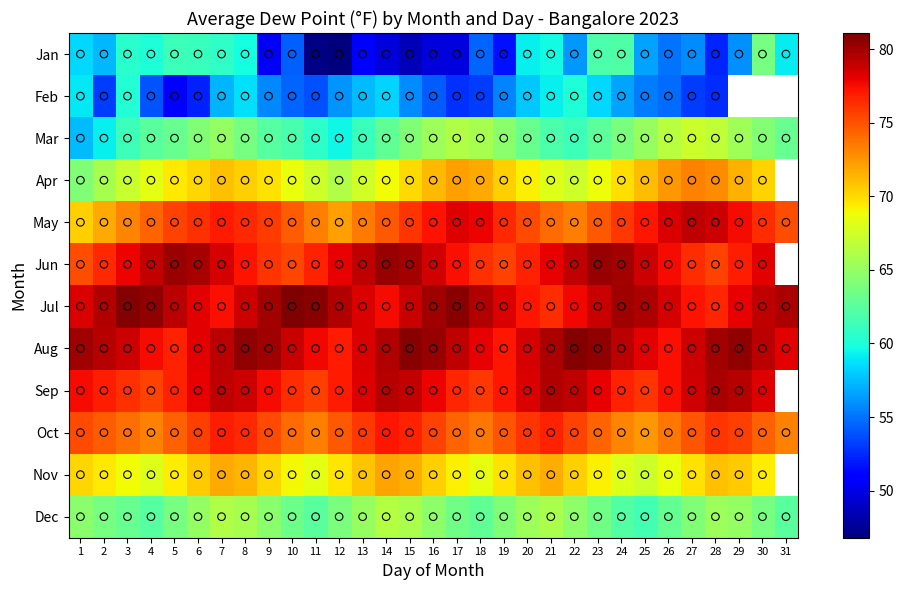

At which label does Feb first exceed 55?

1